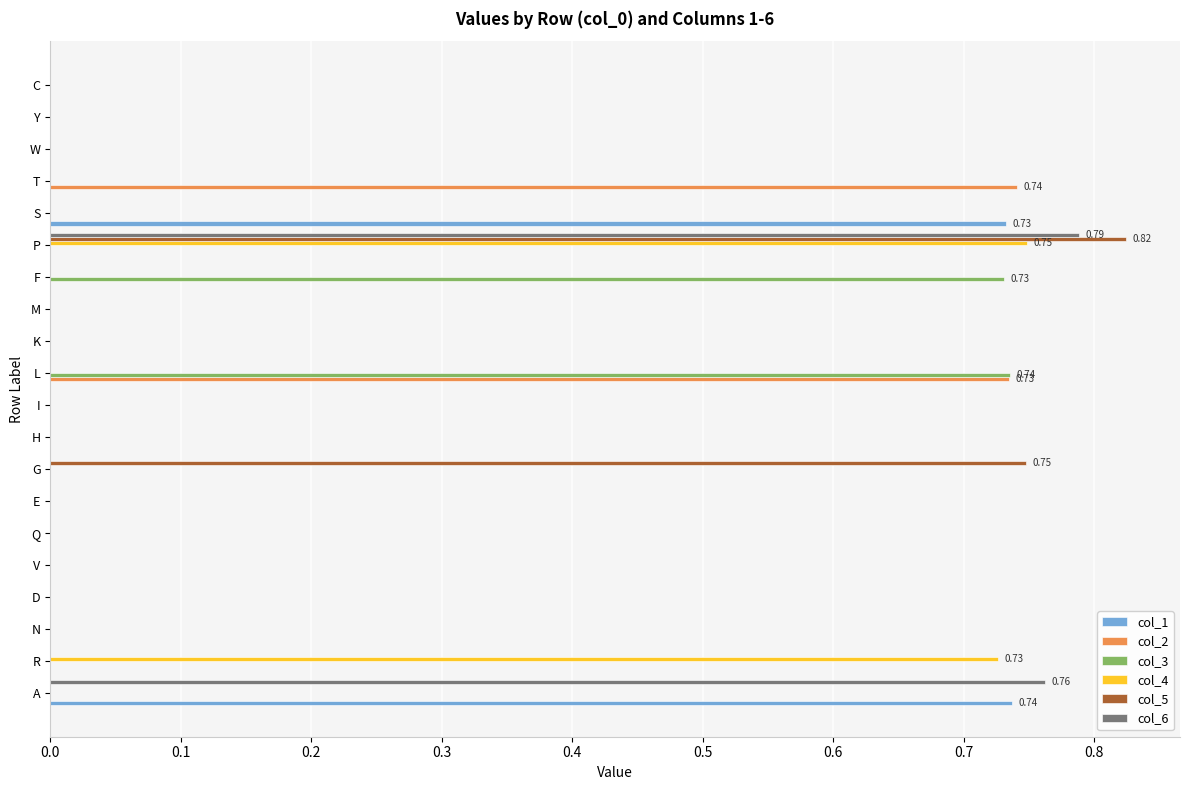

Which category has the highest value in the col_4 series?

P